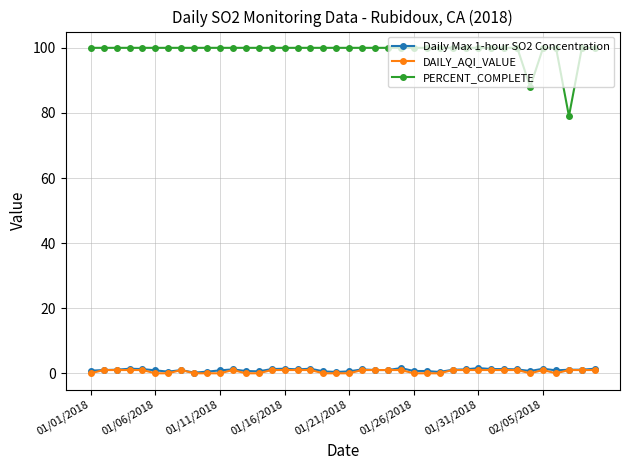

What is the difference between the maximum and minimum values in the PERCENT_COMPLETE series?

21.0